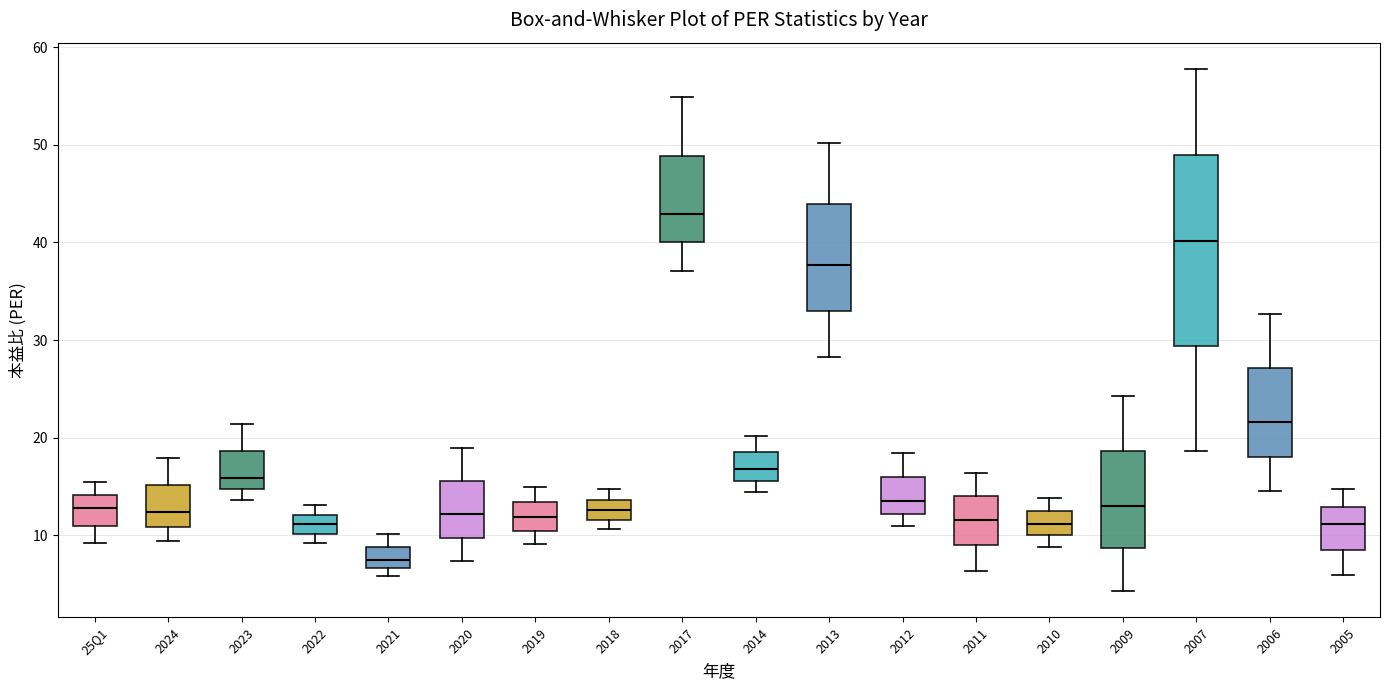

Which box is the tallest, from its lower edge to its upper edge?

2007